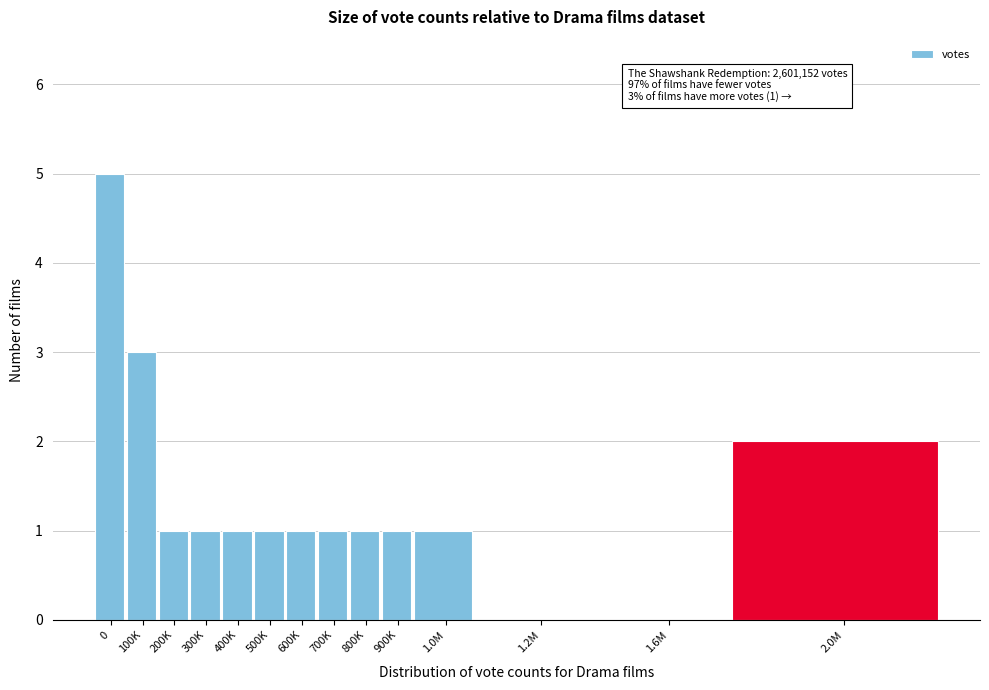

Reading right to left, transcribe all the data shown in this chart.

2.0M=2	1.6M=0	1.2M=0	1.0M=1	900K=1	800K=1	700K=1	600K=1	500K=1	400K=1	300K=1	200K=1	100K=3	0=5